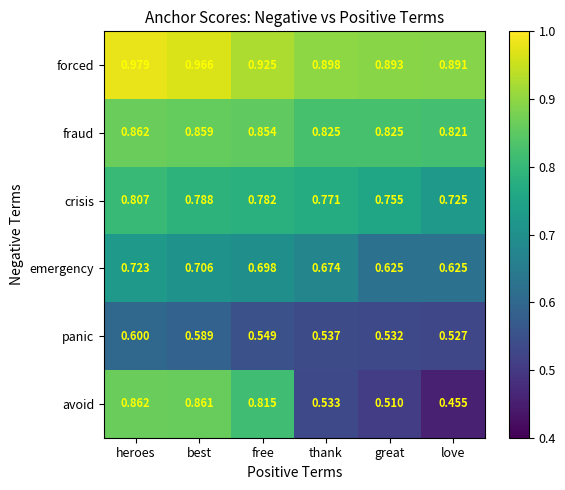

At which category does the chart reach its minimum across all series?

love